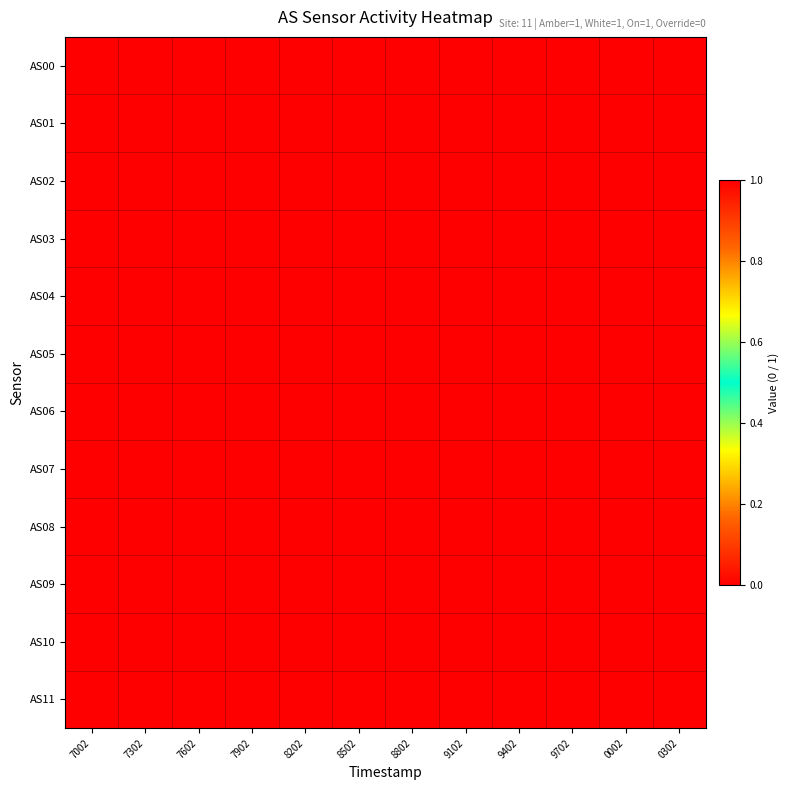

At which category does the chart reach its minimum across all series?

7002